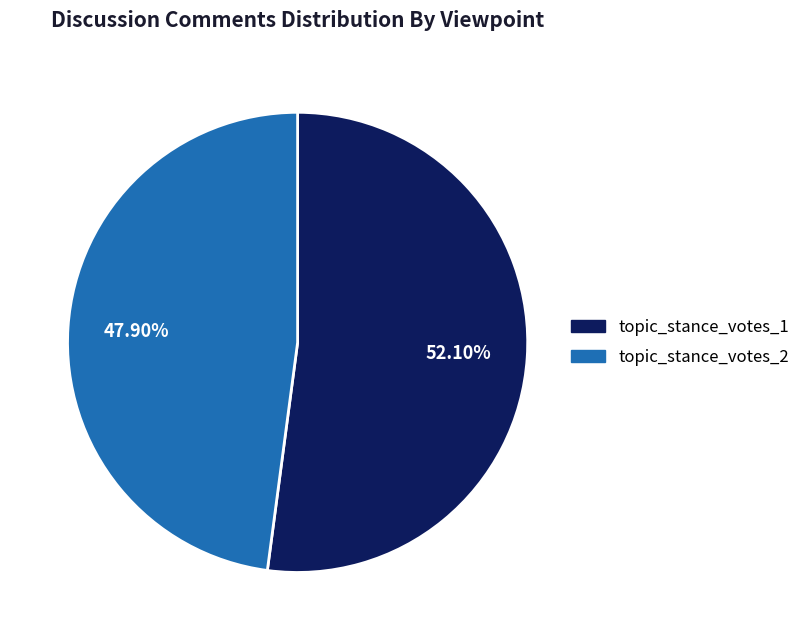

Which slice is the smallest?

topic_stance_votes_2